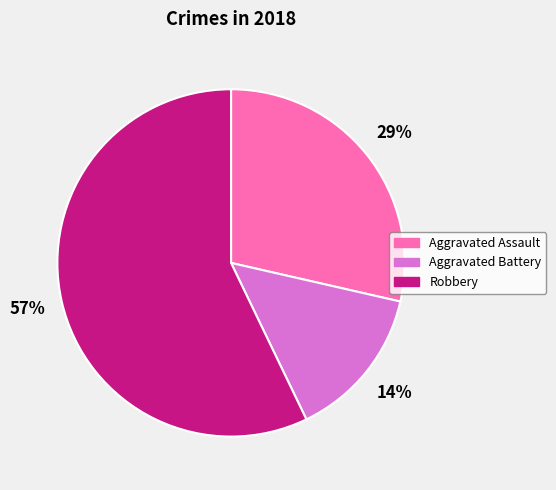

Which slice is the smallest?

Aggravated Battery